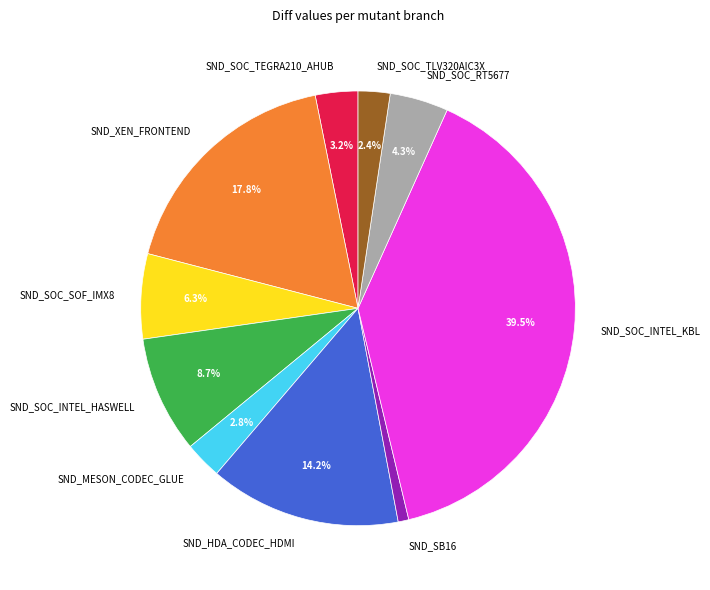

Approximately how many times larger is the value at SND_XEN_FRONTEND compared to SND_SOC_SOF_IMX8?

2.8